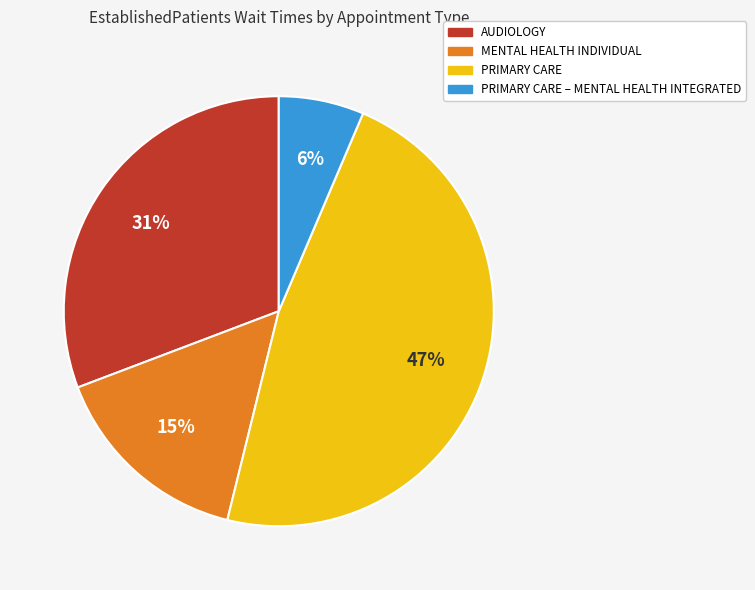

To the nearest percent, what percentage of the pie is MENTAL HEALTH INDIVIDUAL?

15%